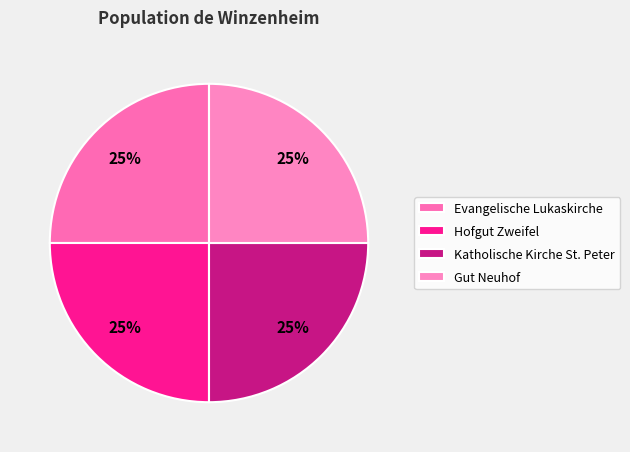

Combined, do Evangelische Lukaskirche and Gut Neuhof account for over 50%?

No